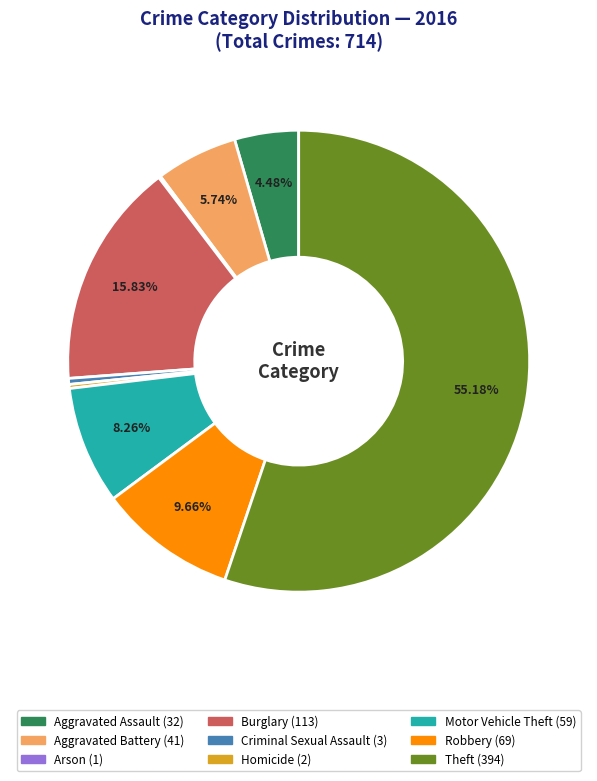

Is there a majority slice in this chart?

Yes